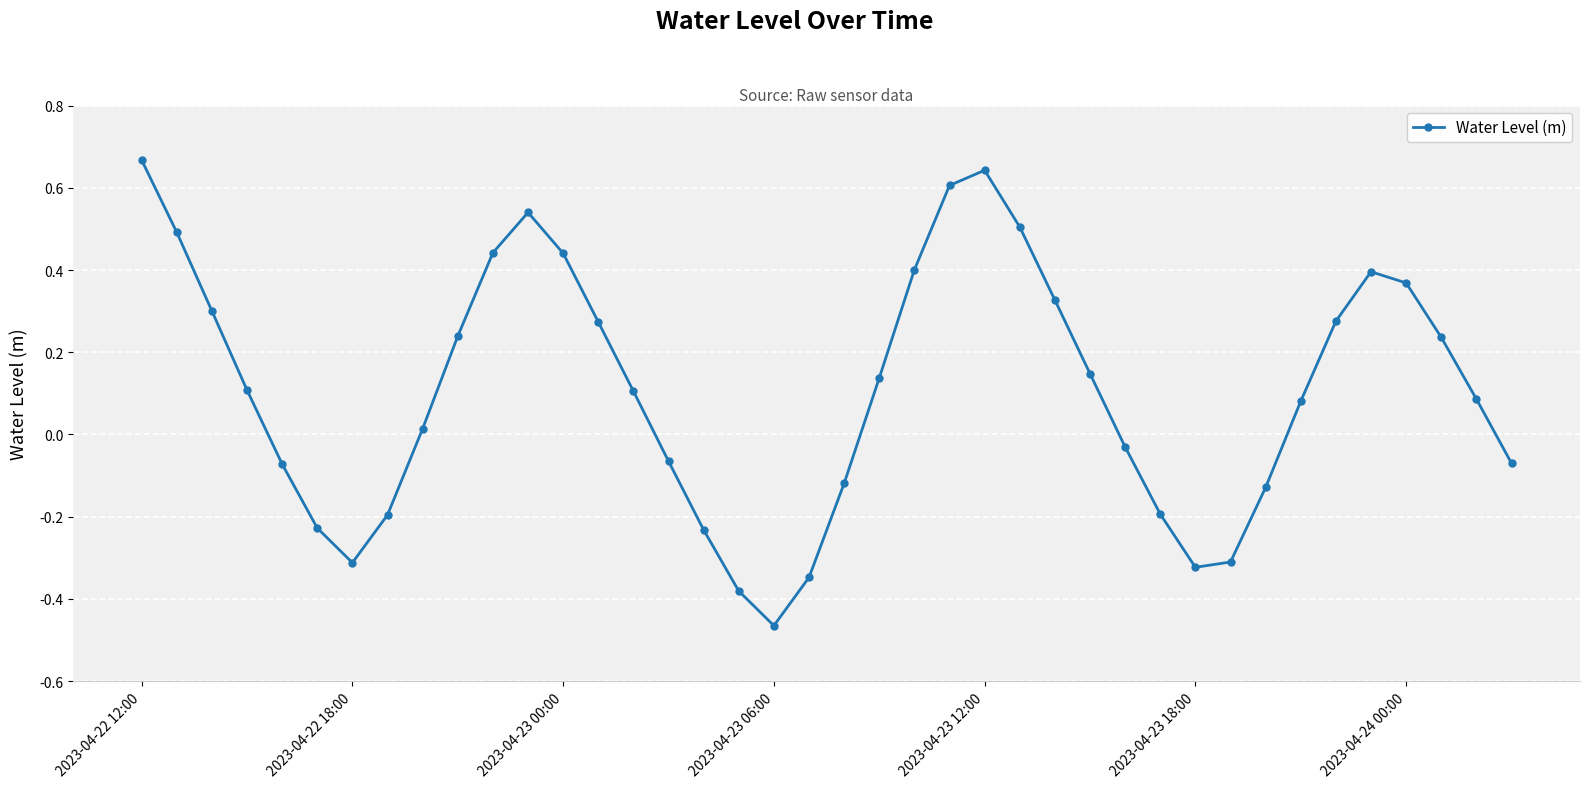

How many points are lower than both their immediate neighbors (excluding endpoints)?

3